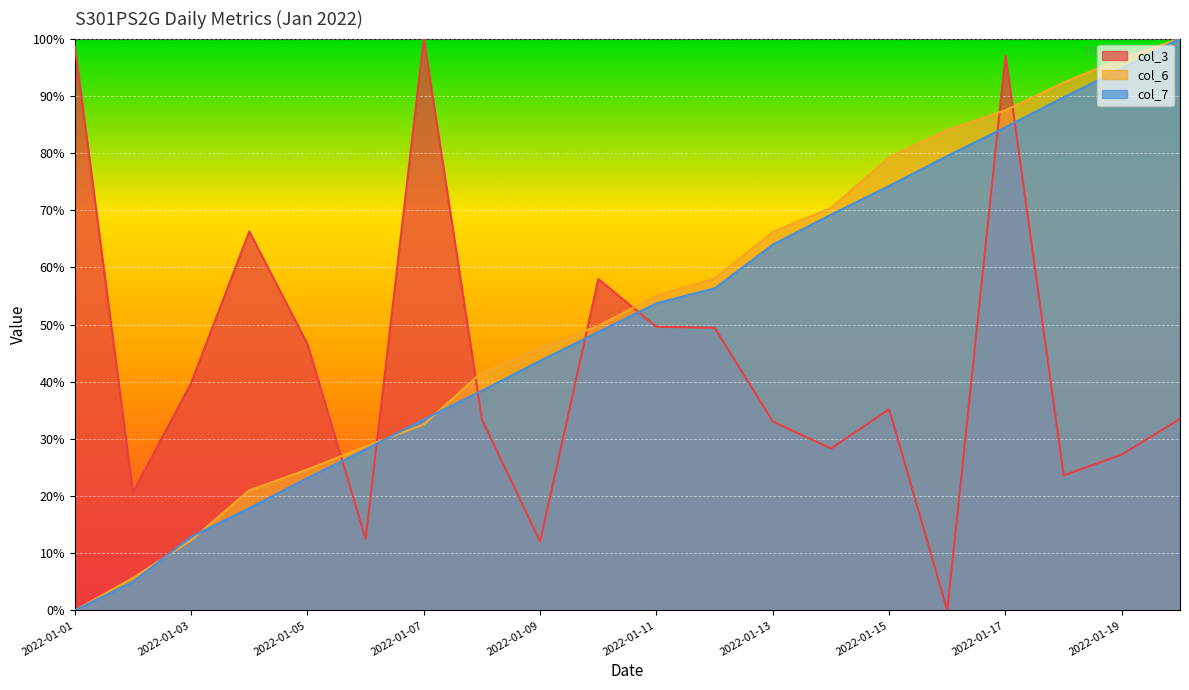

Reading left to right, list all the values displayed in this chart.

col_3: 2022-01-01=98.7	2022-01-02=20.7	2022-01-03=39.8	2022-01-04=66.3	2022-01-05=46.6	2022-01-06=12.5	2022-01-07=100.0	2022-01-08=33.4	2022-01-09=12.0	2022-01-10=58.0	2022-01-11=49.6	2022-01-12=49.4	2022-01-13=33.0	2022-01-14=28.3	2022-01-15=35.2	2022-01-16=0.0	2022-01-17=97.0	2022-01-18=23.6	2022-01-19=27.3	2022-01-20=33.5
col_6: 2022-01-01=0.0	2022-01-02=5.7	2022-01-03=12.3	2022-01-04=21.0	2022-01-05=24.7	2022-01-06=28.7	2022-01-07=32.5	2022-01-08=41.7	2022-01-09=46.0	2022-01-10=49.8	2022-01-11=55.1	2022-01-12=58.0	2022-01-13=66.2	2022-01-14=70.4	2022-01-15=79.2	2022-01-16=84.0	2022-01-17=87.5	2022-01-18=92.3	2022-01-19=96.6	2022-01-20=100.0
col_7: 2022-01-01=0.0	2022-01-02=5.0	2022-01-03=12.9	2022-01-04=17.9	2022-01-05=23.1	2022-01-06=28.2	2022-01-07=33.4	2022-01-08=38.4	2022-01-09=43.7	2022-01-10=48.7	2022-01-11=53.7	2022-01-12=56.3	2022-01-13=64.0	2022-01-14=69.2	2022-01-15=74.2	2022-01-16=79.5	2022-01-17=84.5	2022-01-18=89.7	2022-01-19=94.8	2022-01-20=100.0